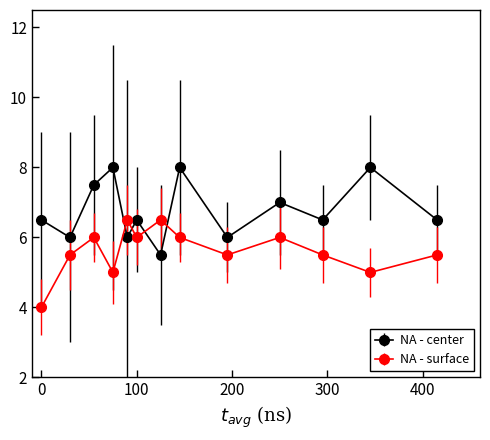

Which series has the largest total across all categories?

NA - center